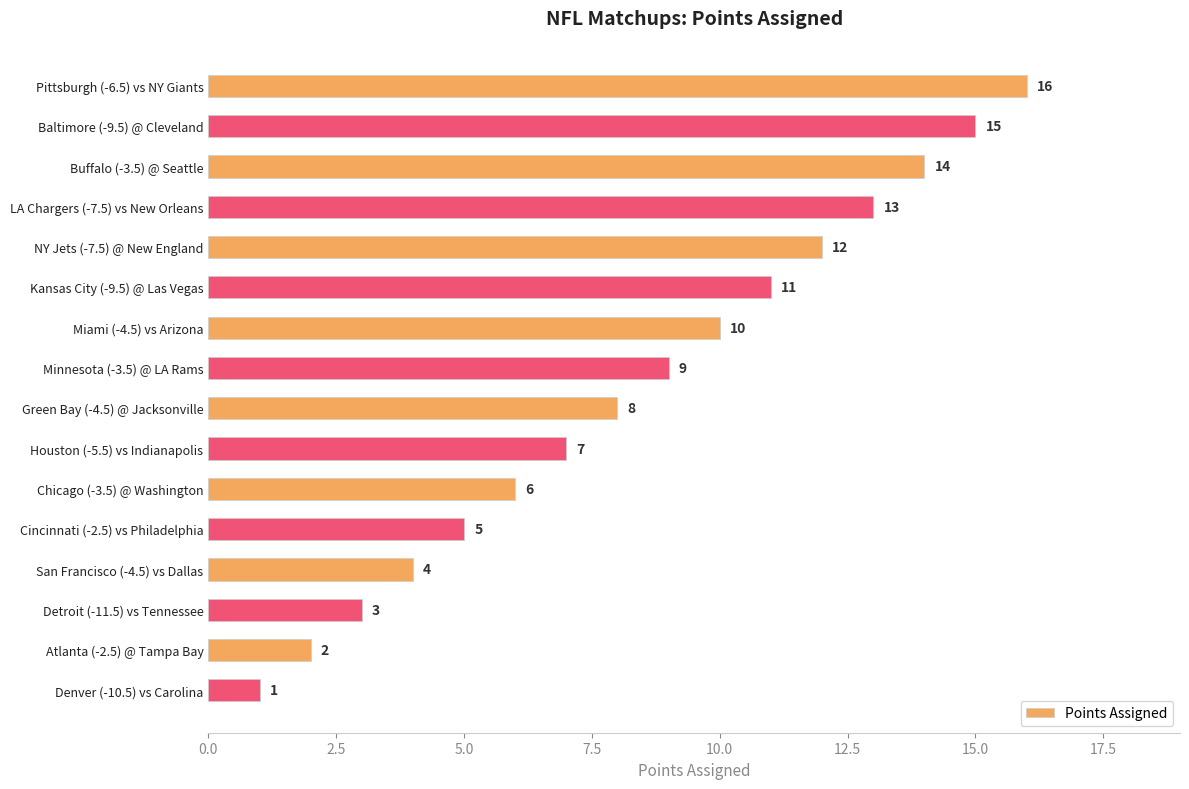

Where is the data nearest to the value 8?

Green Bay (-4.5) @ Jacksonville